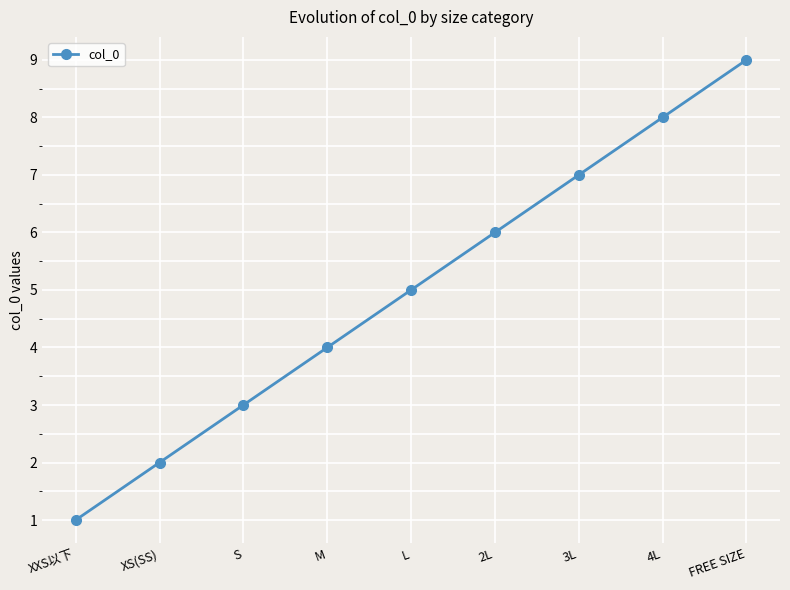

Reading right to left, extract all data points from this chart.

9	8	7	6	5	4	3	2	1